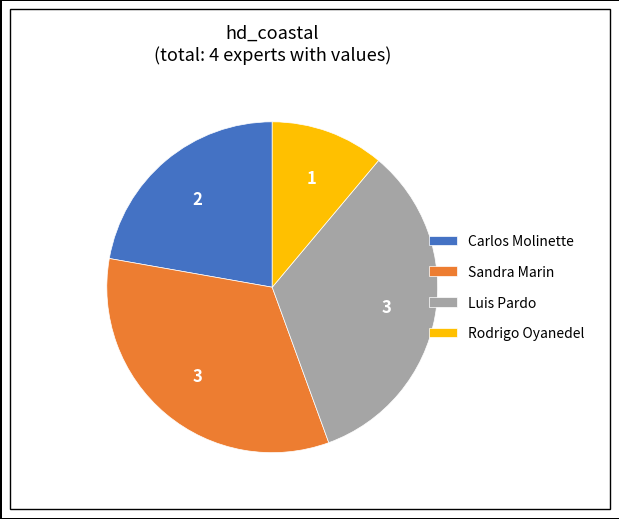

True or false: Carlos Molinette accounts for 8% of the total.

False